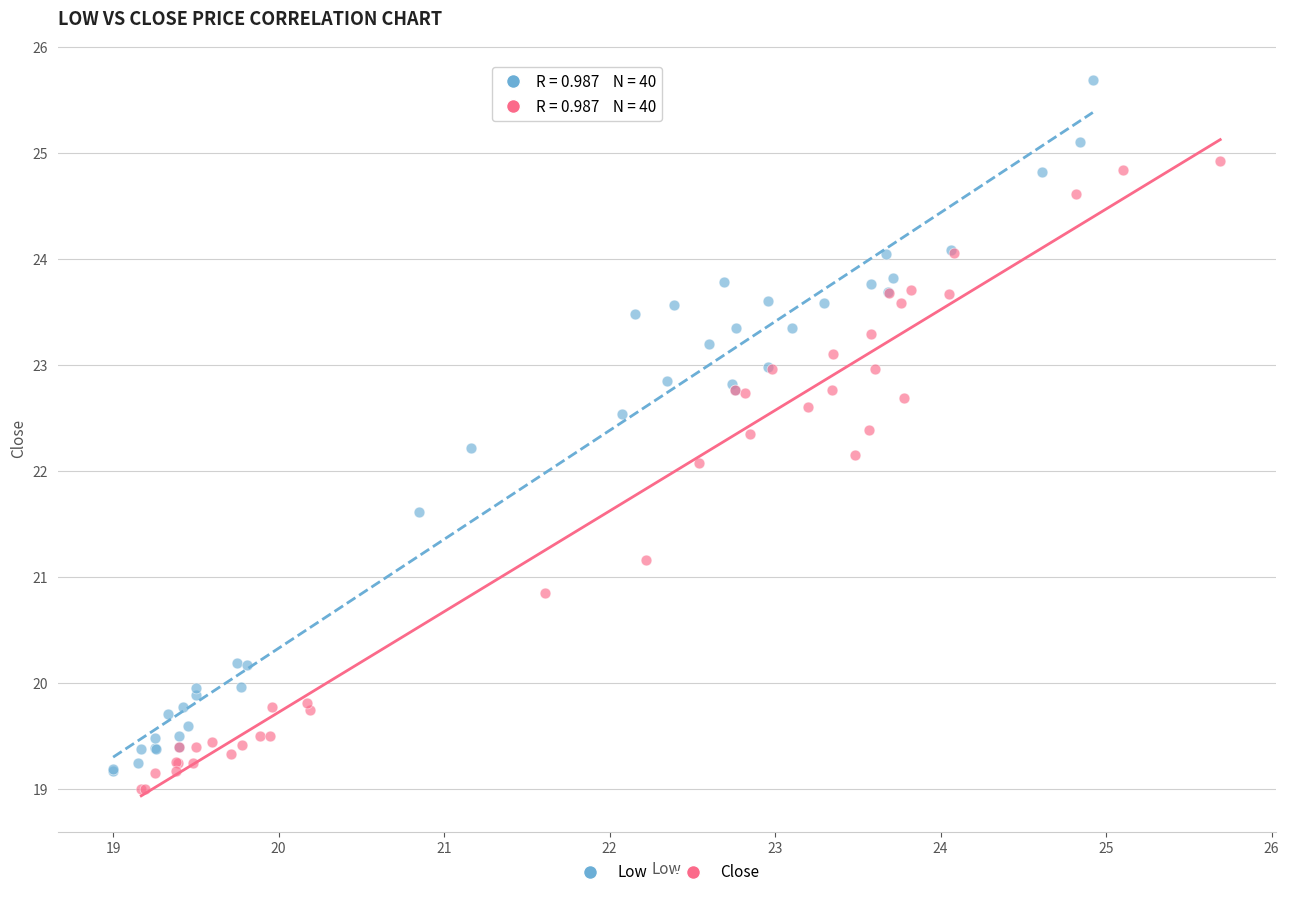

Which series has the widest spread of Y values?

Low